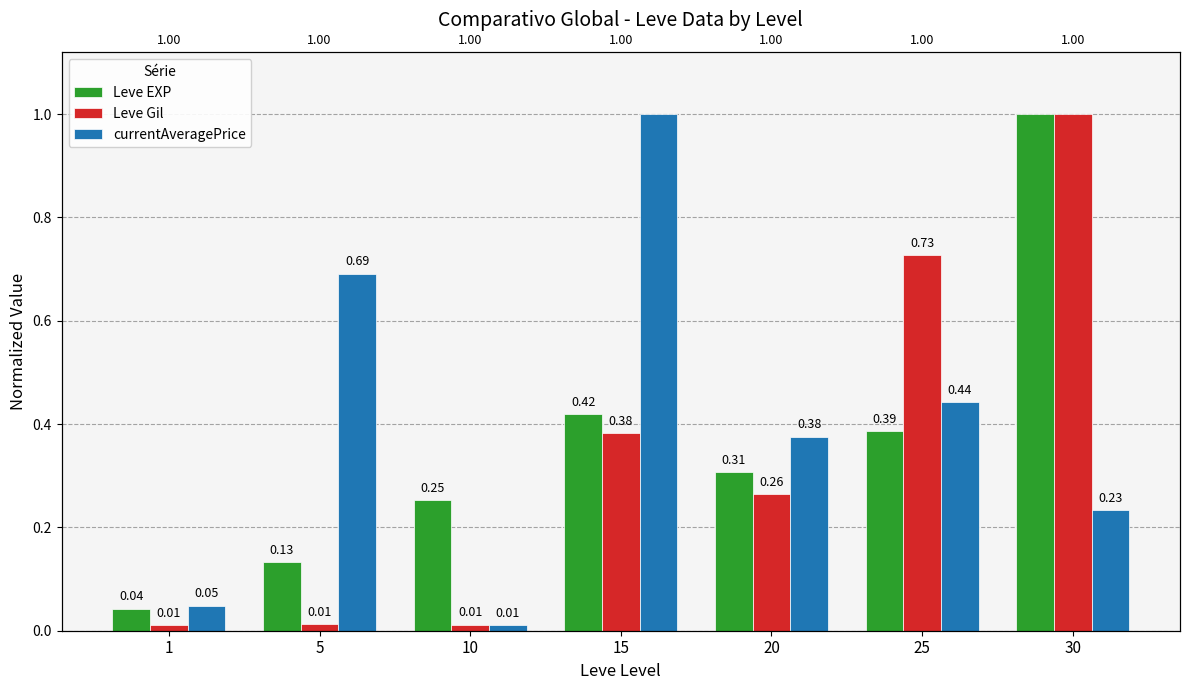

Is it true that Leve Gil equals 0.0 at 1?

True